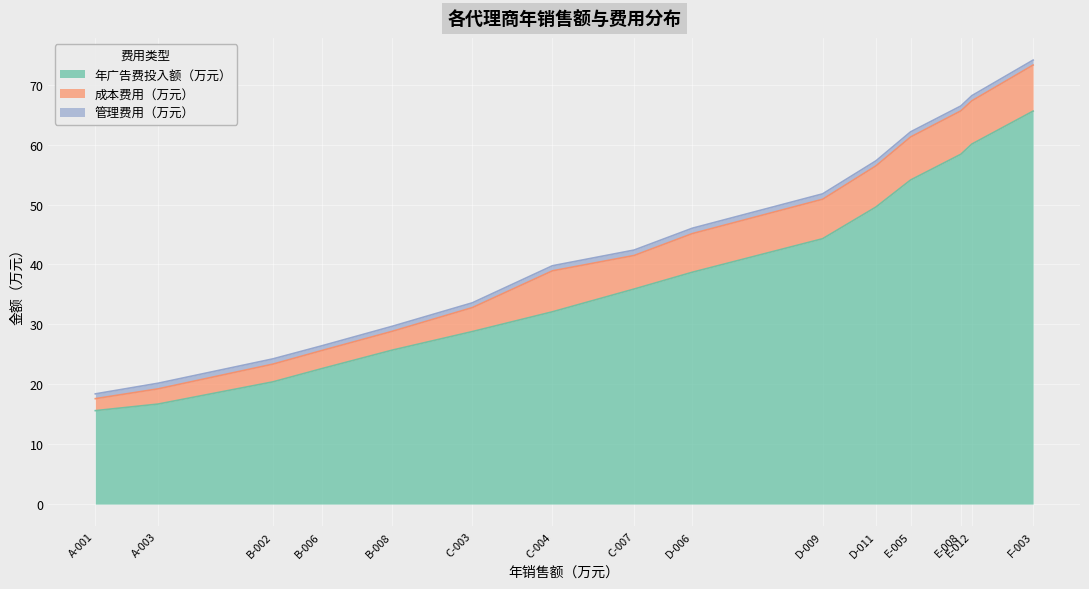

What is the difference between the 年广告费投入额（万元） values at E-008 and A-001?

42.8